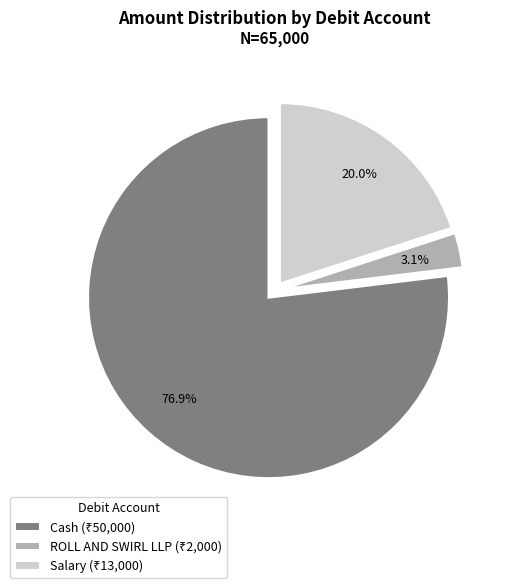

How many slices are in this pie chart?

3